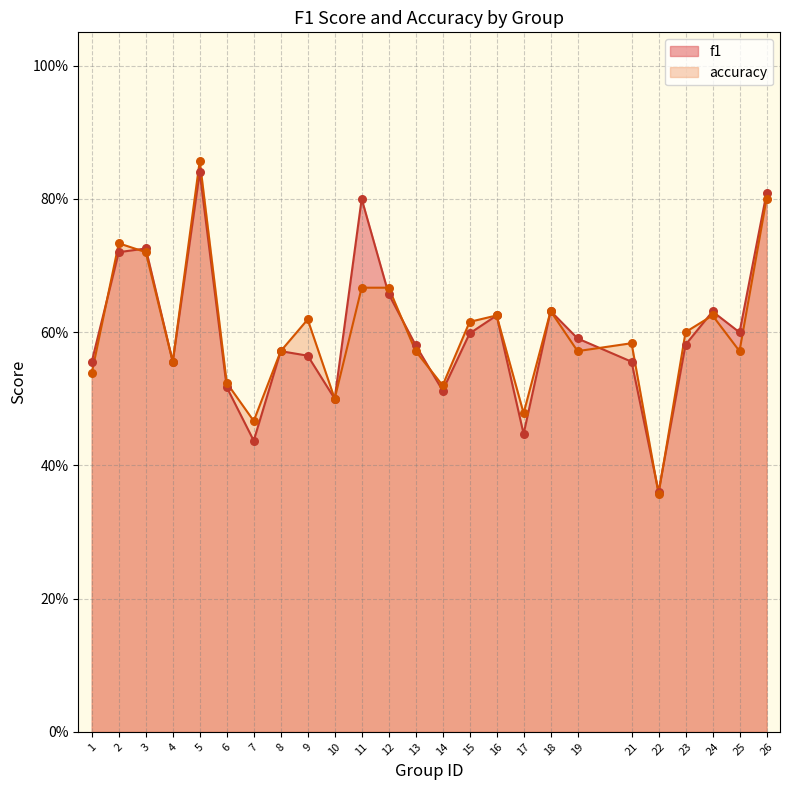

At how many categories does at least one series exceed 0?

25